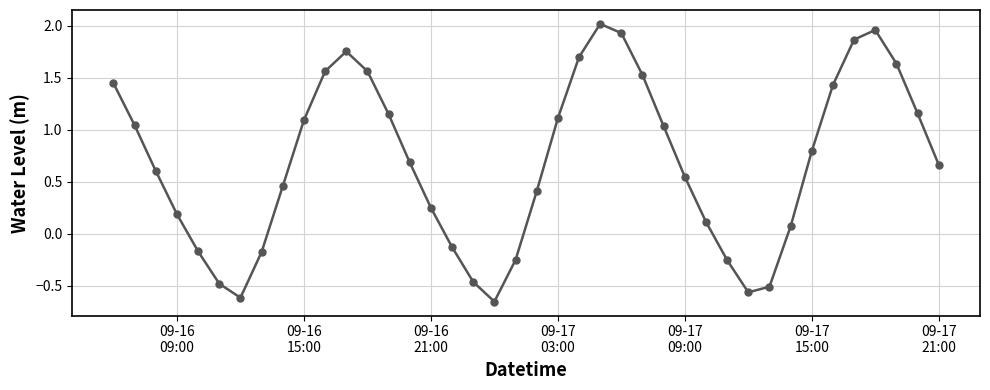

True or false: the data has more than 2 interior local peaks.

True